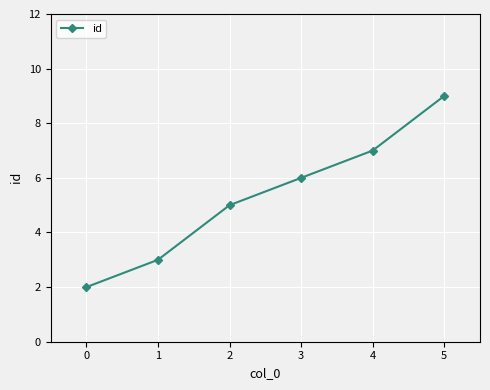

Reading right to left, what are all the values shown in this chart?

9	7	6	5	3	2